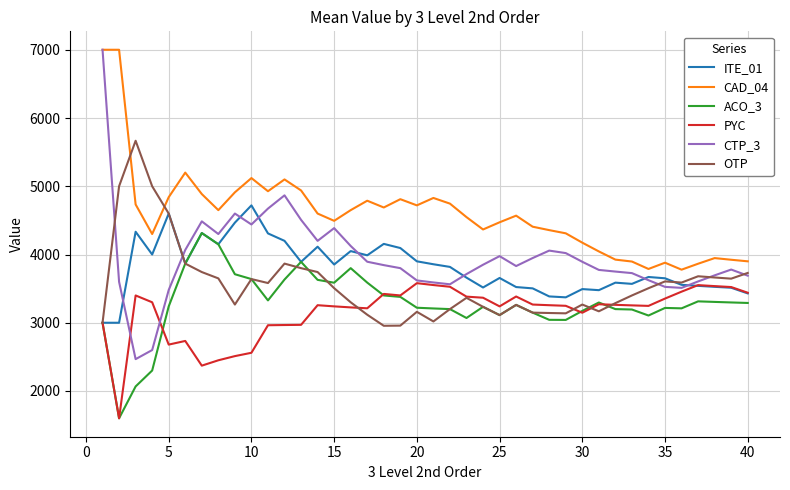

Which series has the largest total across all categories?

CAD_04